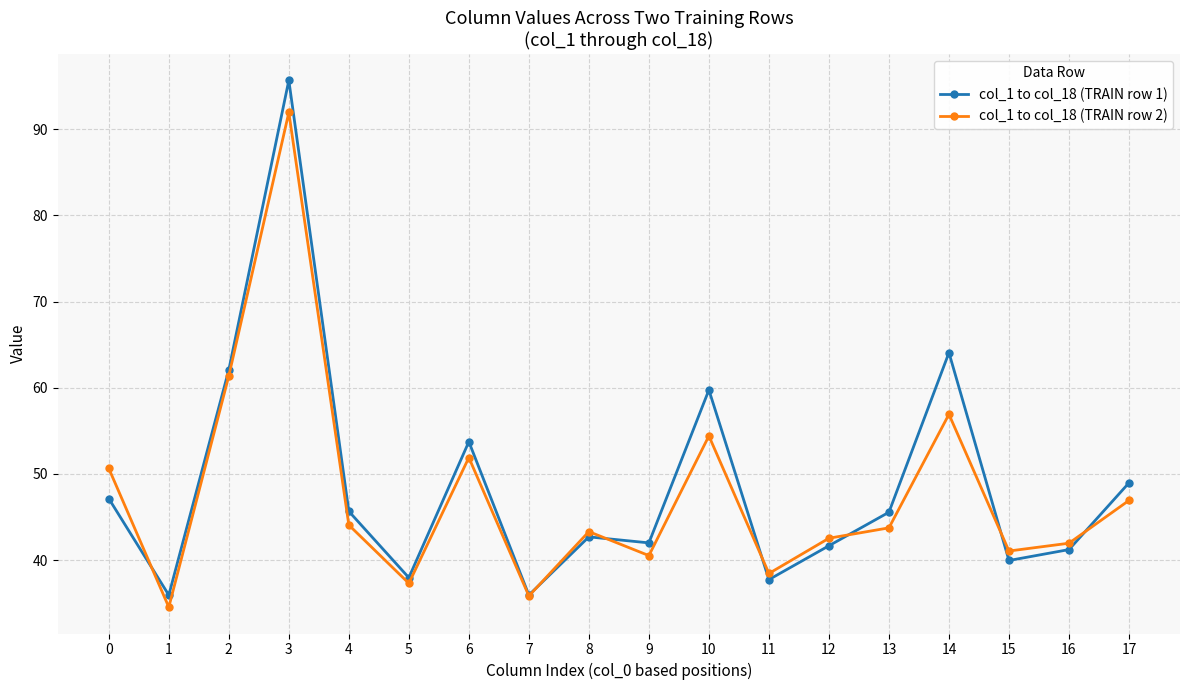

Where is col_1 to col_18 (TRAIN row 2) nearest to the value 63?

2